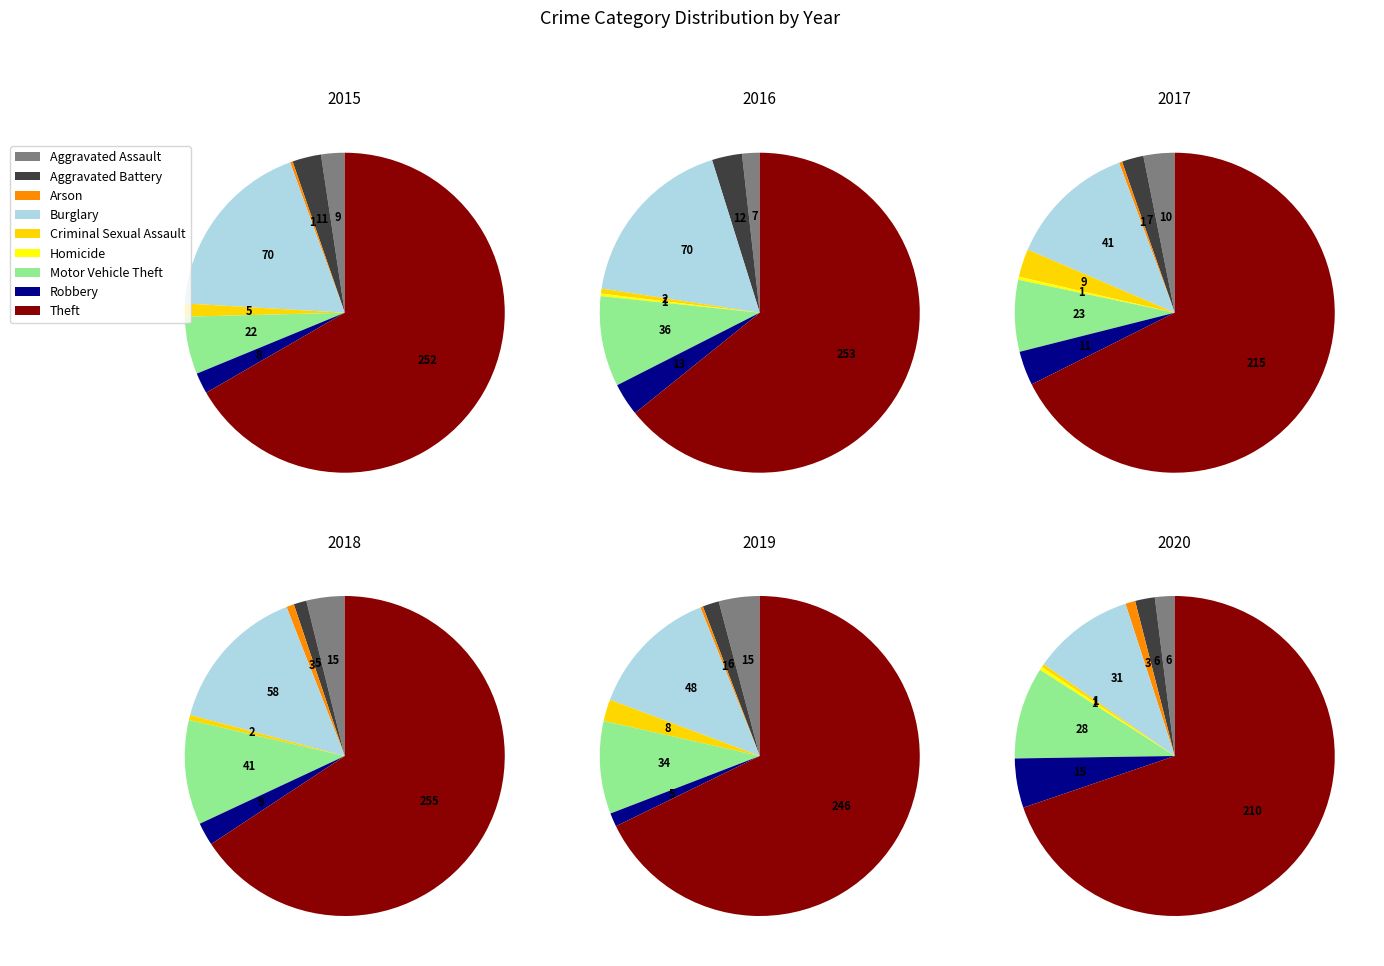

Is it true that Arson is 7% of the pie?

False